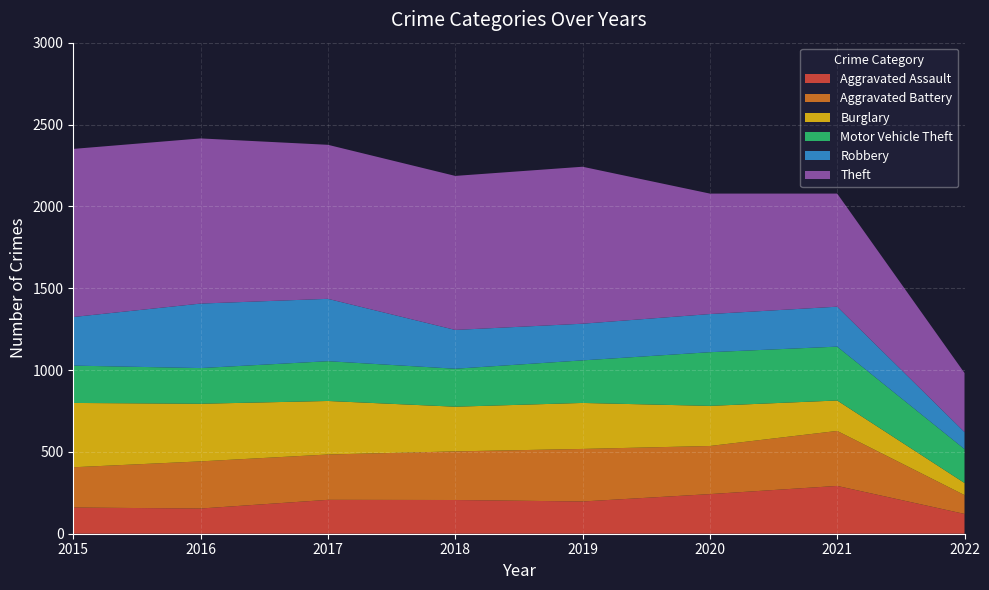

Reading right to left, list all the values displayed in this chart.

Aggravated Assault: 2022=121	2021=292	2020=242	2019=197	2018=206	2017=207	2016=154	2015=160
Aggravated Battery: 2022=115	2021=336	2020=294	2019=321	2018=297	2017=277	2016=288	2015=246
Burglary: 2022=74	2021=186	2020=245	2019=281	2018=273	2017=327	2016=352	2015=393
Motor Vehicle Theft: 2022=207	2021=329	2020=328	2019=260	2018=232	2017=243	2016=218	2015=228
Robbery: 2022=104	2021=244	2020=233	2019=224	2018=237	2017=381	2016=394	2015=297
Theft: 2022=361	2021=691	2020=736	2019=959	2018=941	2017=941	2016=1009	2015=1027